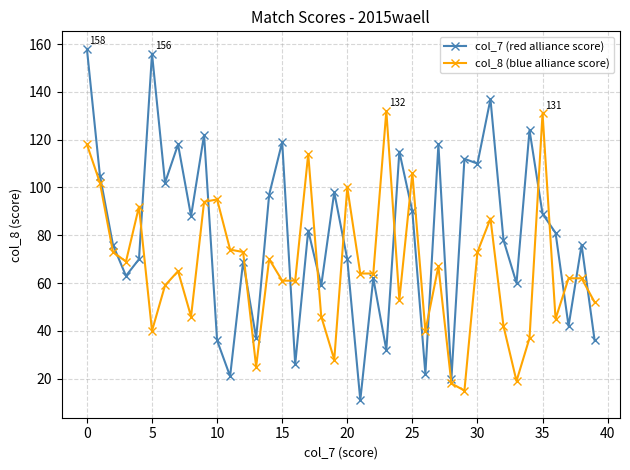

List the series in order of their overall mean, highest first.

col_7 (red alliance score), col_8 (blue alliance score)